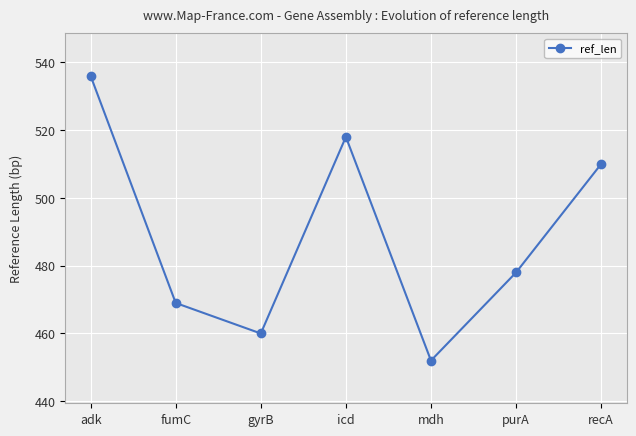

True or false: the data has more than 0 interior local peaks.

True